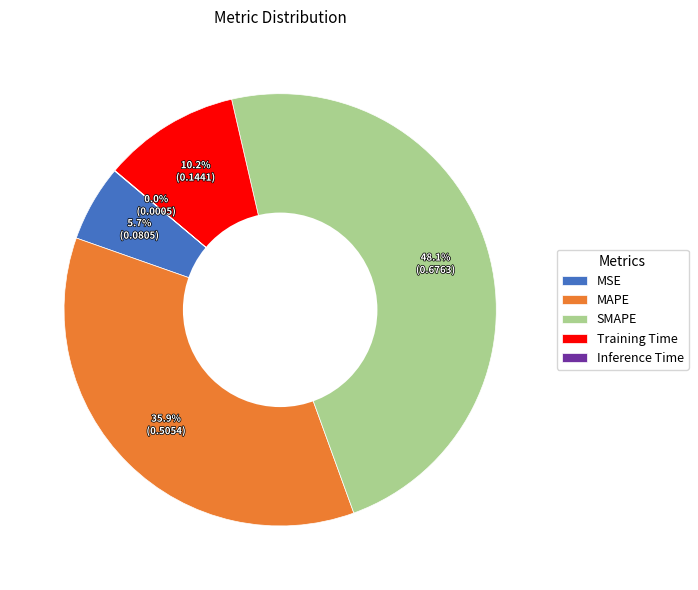

Is the sum of Training Time and MAPE greater than half?

No